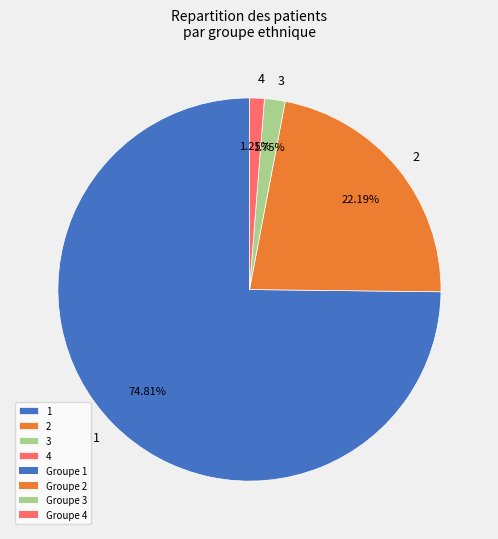

What is the ratio of the value at 4 to the value at 3?

0.7